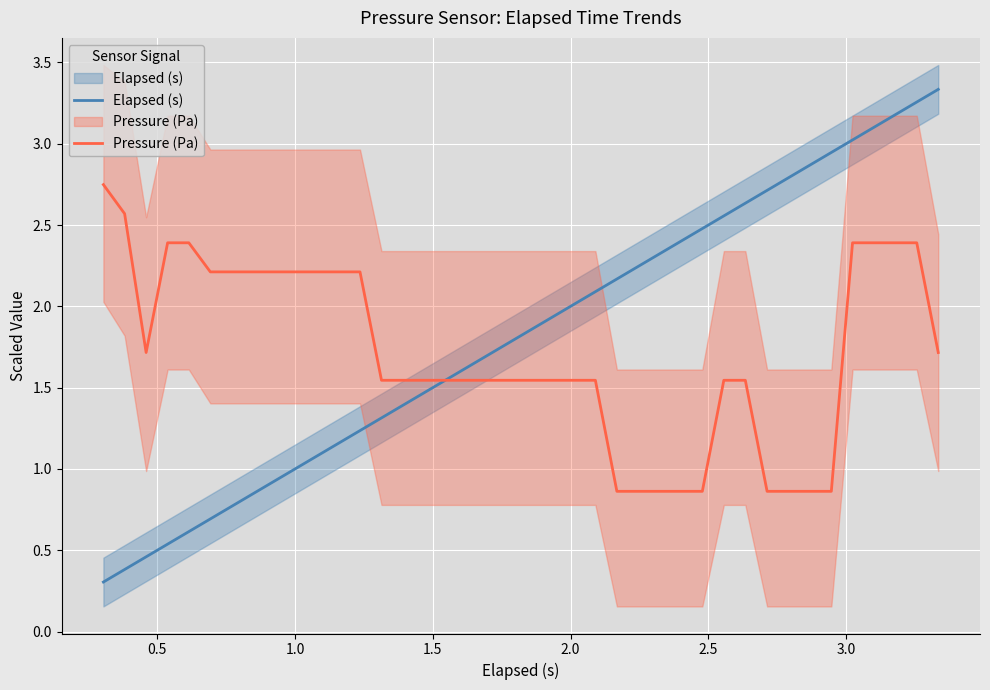

True or false: Elapsed (s) has more than 2 points higher than both neighbors.

False